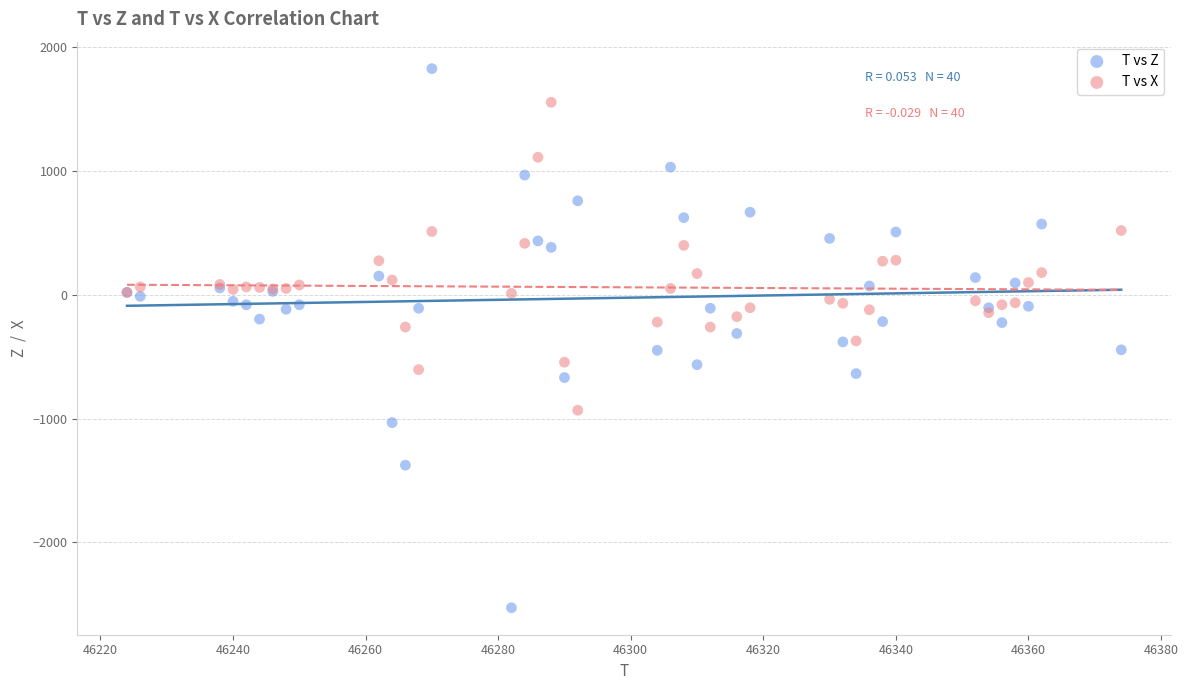

Which series has the largest Y range (max minus min)?

T vs Z